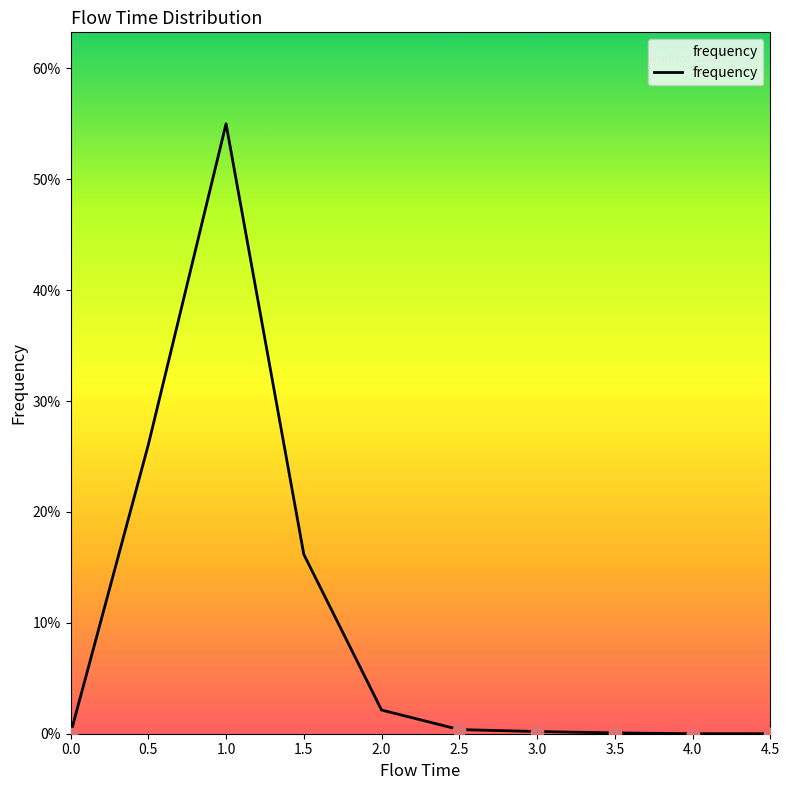

Between 3.0 and 3.5, which is larger?

3.0